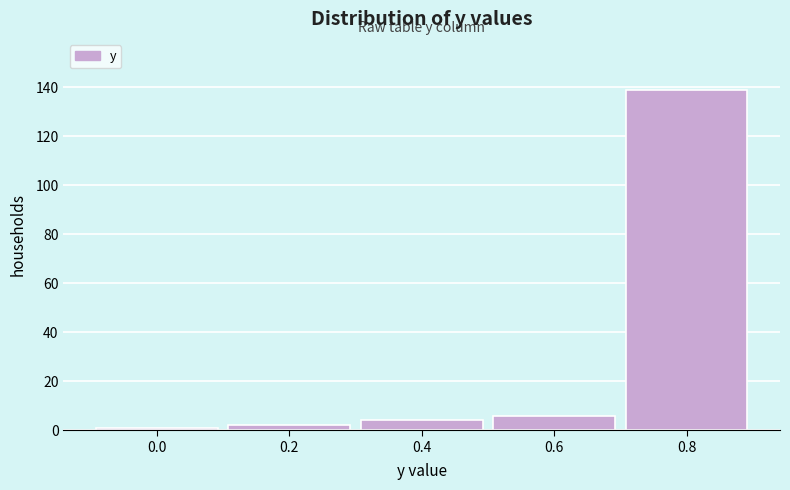

Reading right to left, transcribe all the data shown in this chart.

139	6	4	2	1